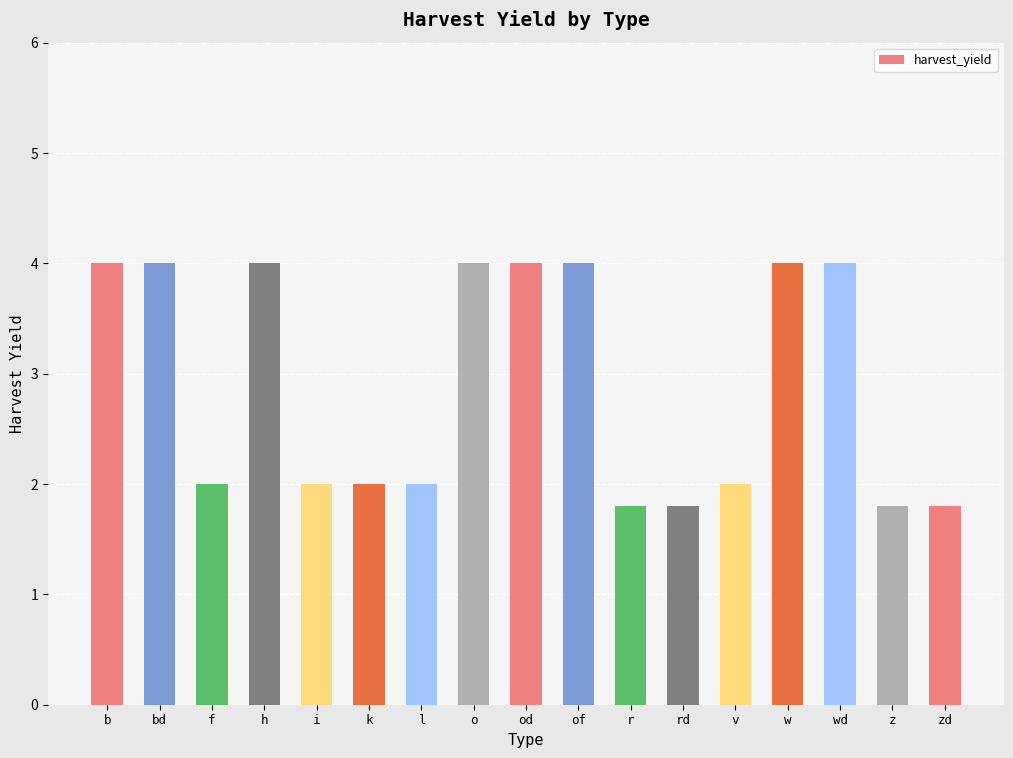

Read the value at bd.

4.0